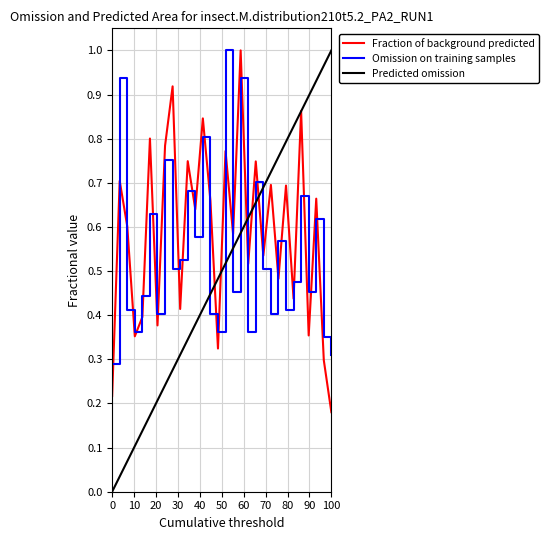

At which label is Fraction of background predicted closest to 0?

100